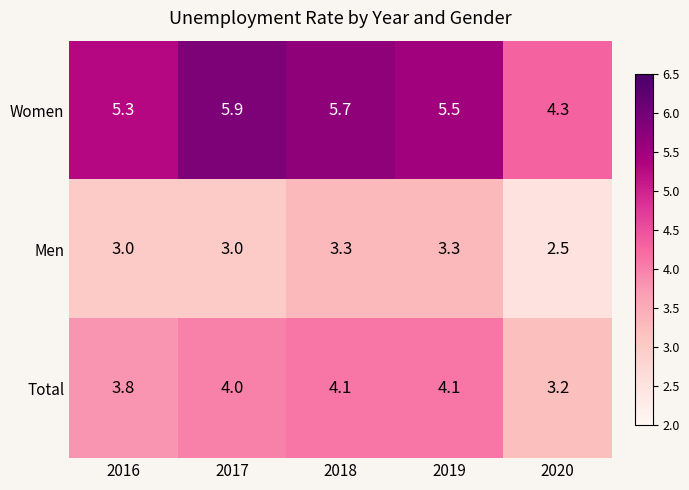

Where does the Women series first go above 5?

2016